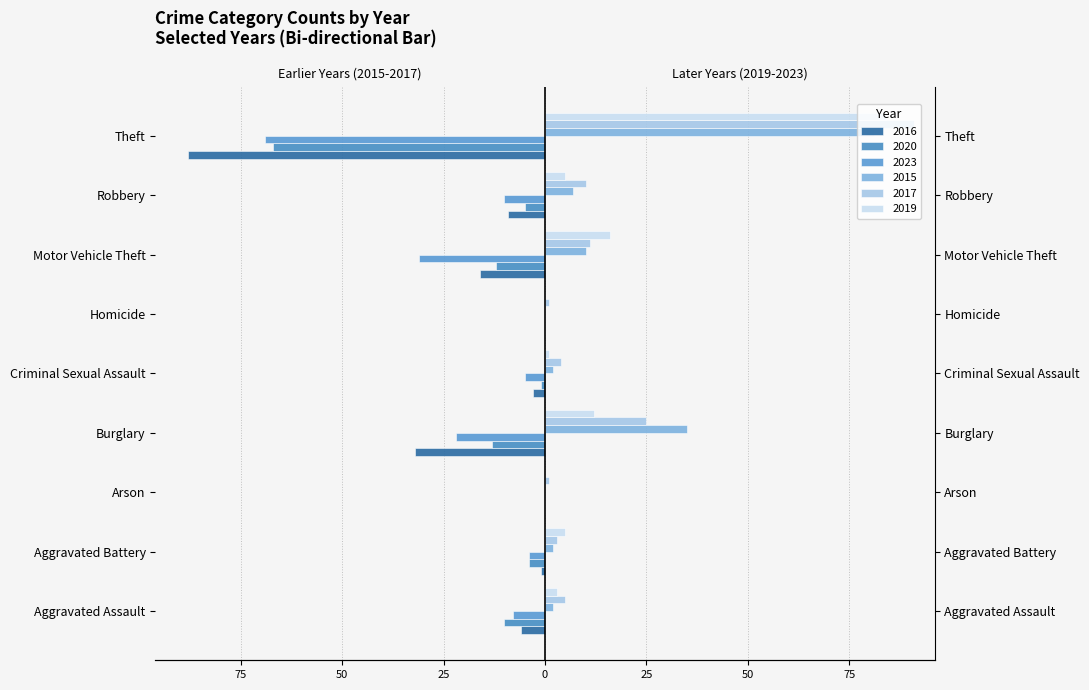

How many negative values does the 2016 series have?

7